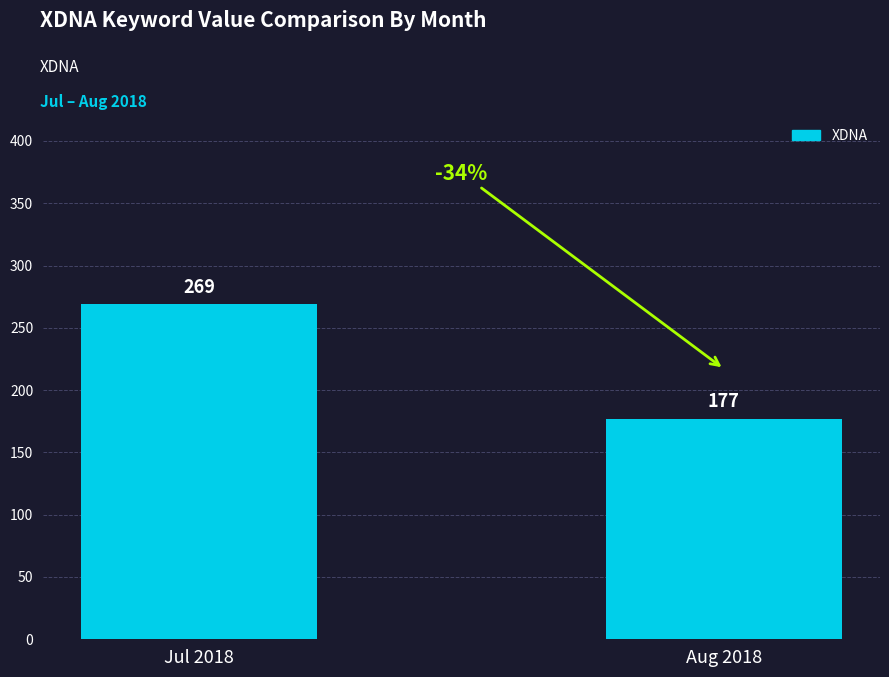

Does the chart contain stacked bars?

No